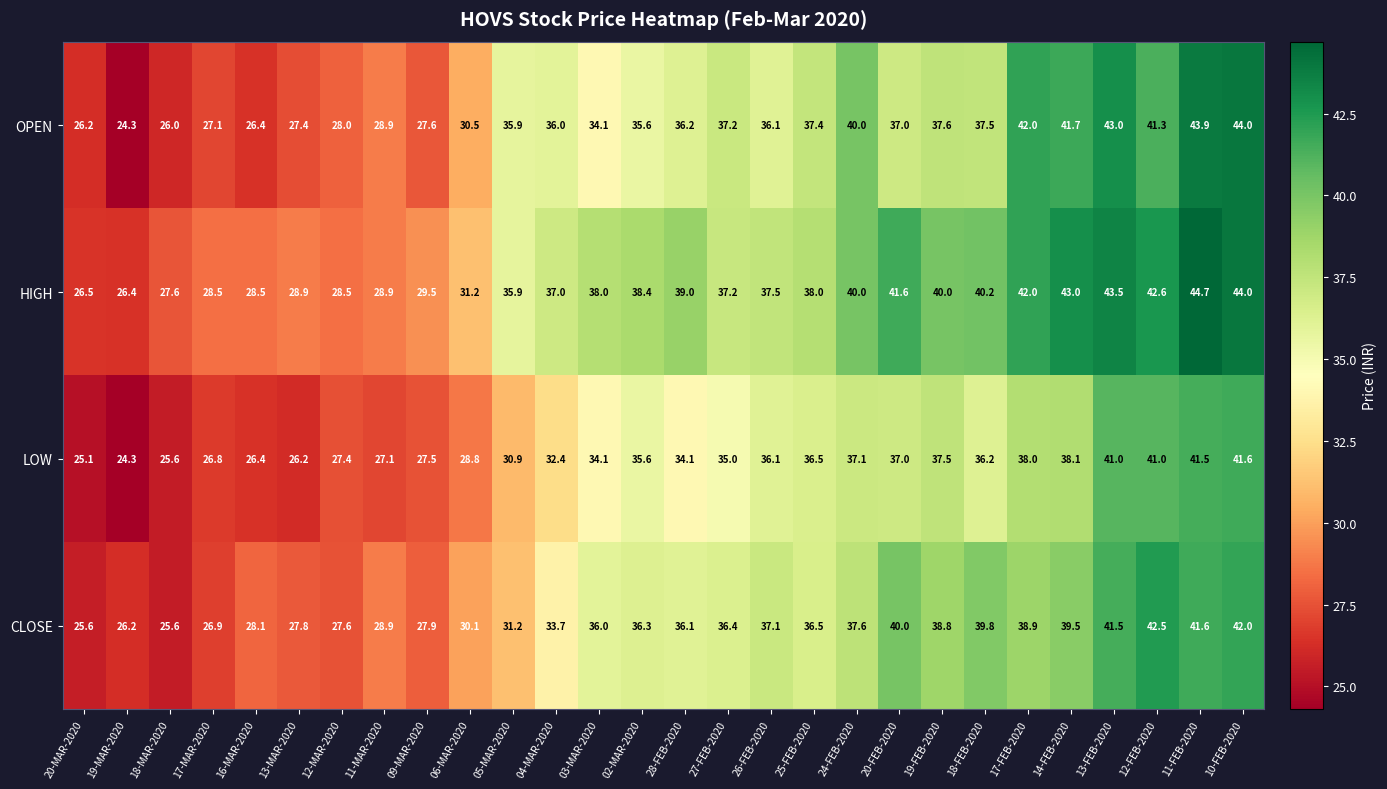

True or false: HIGH has a value of 34.9 at 19-MAR-2020.

False